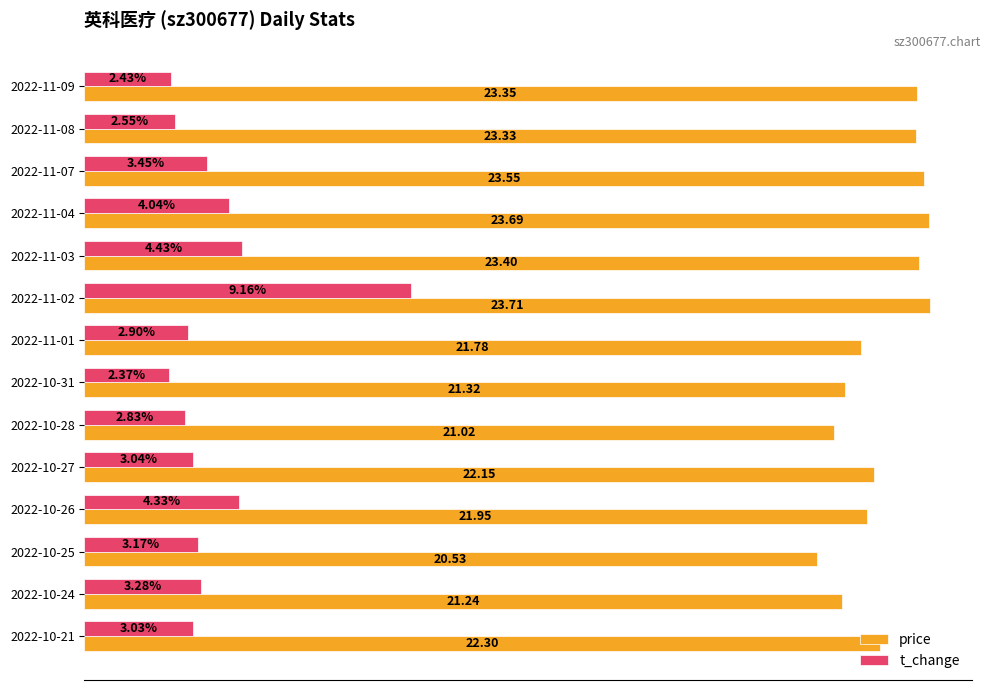

Which series has the largest total across all categories?

price